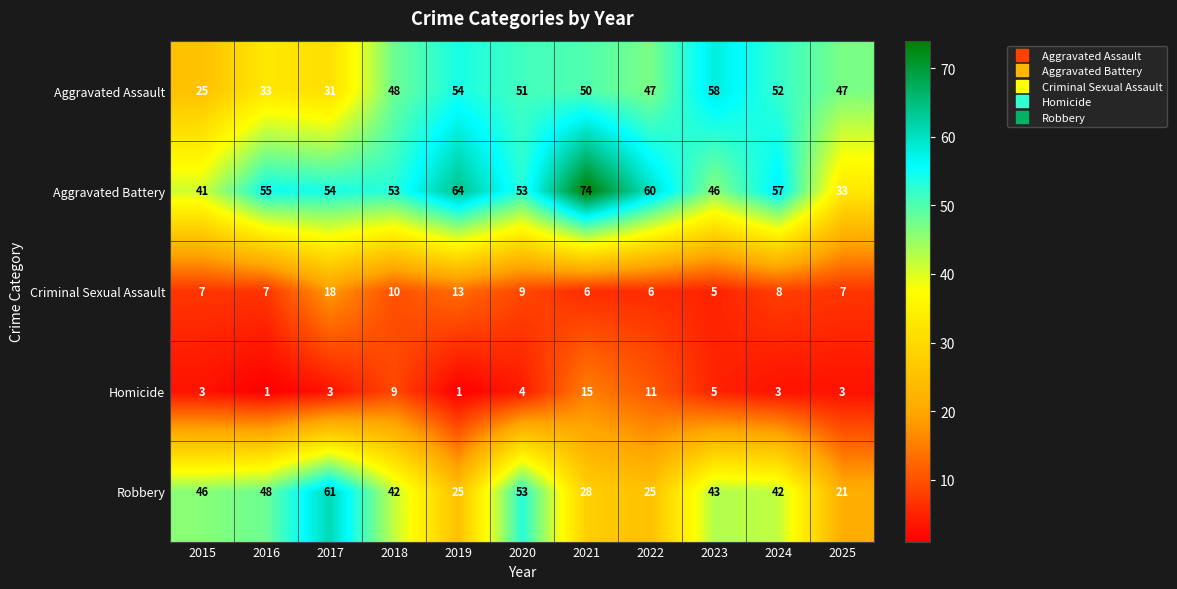

What is the difference between the highest and lowest values at 2019?

63